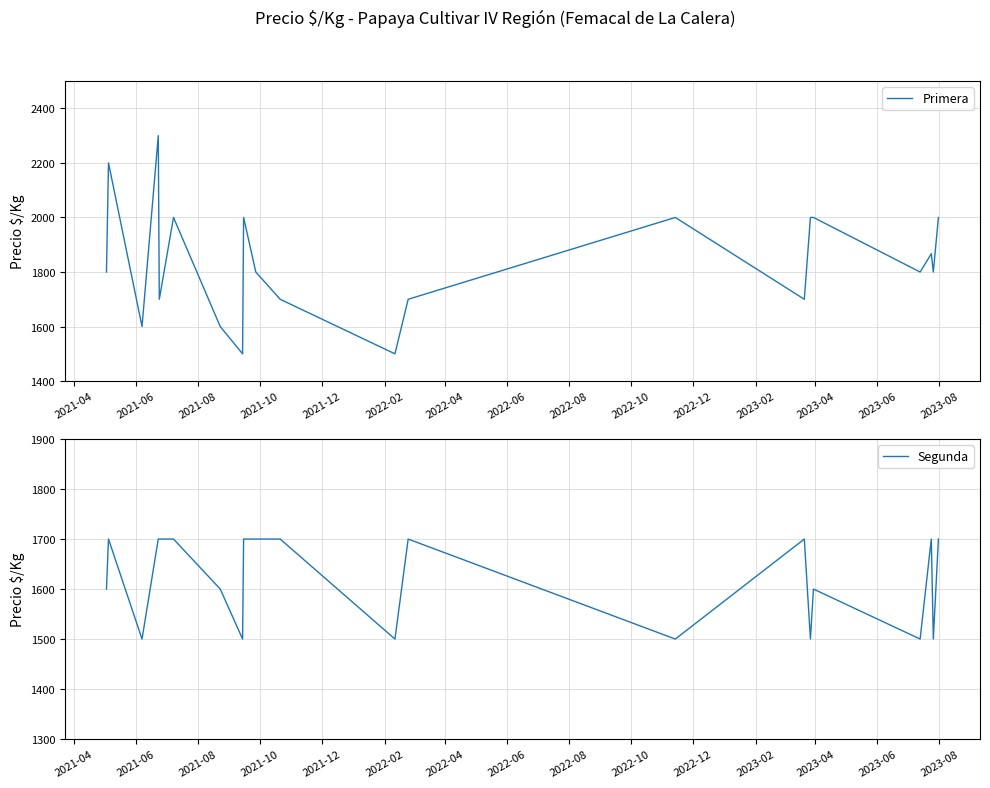

What is the highest value of the Primera series?

2300